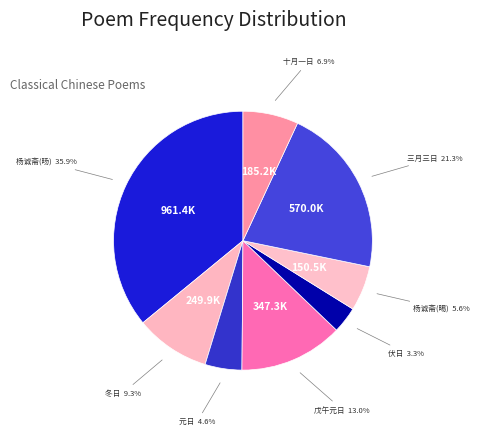

Does any single category account for the majority?

No